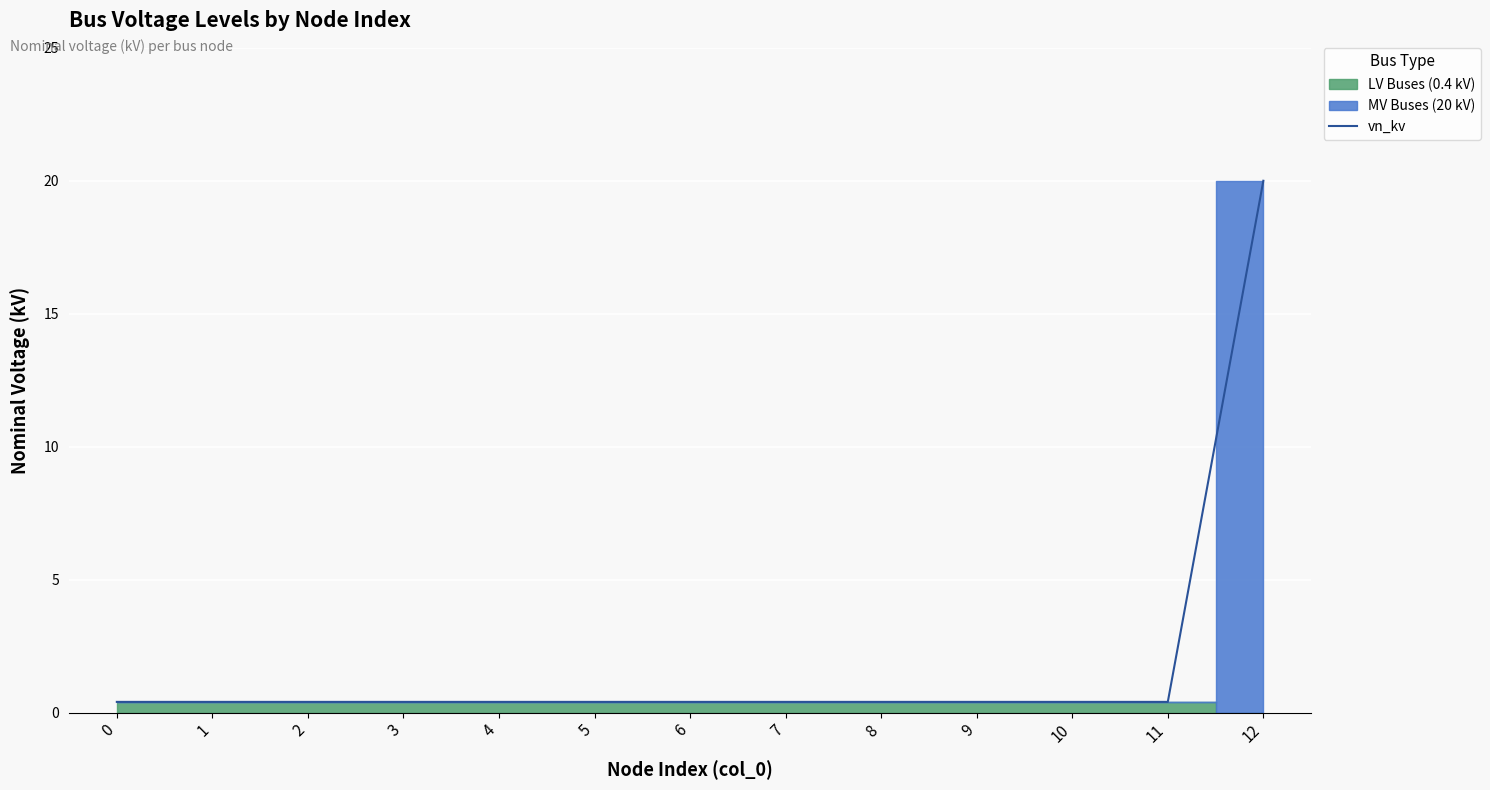

Reading left to right, what are all the values shown in this chart?

0=0.4	1=0.4	2=0.4	3=0.4	4=0.4	5=0.4	6=0.4	7=0.4	8=0.4	9=0.4	10=0.4	11=0.4	12=20.0